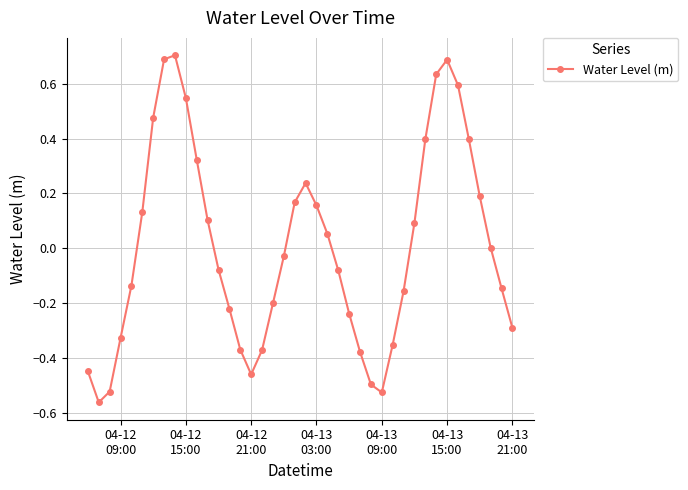

What is the difference between the second highest and second lowest values?

1.2